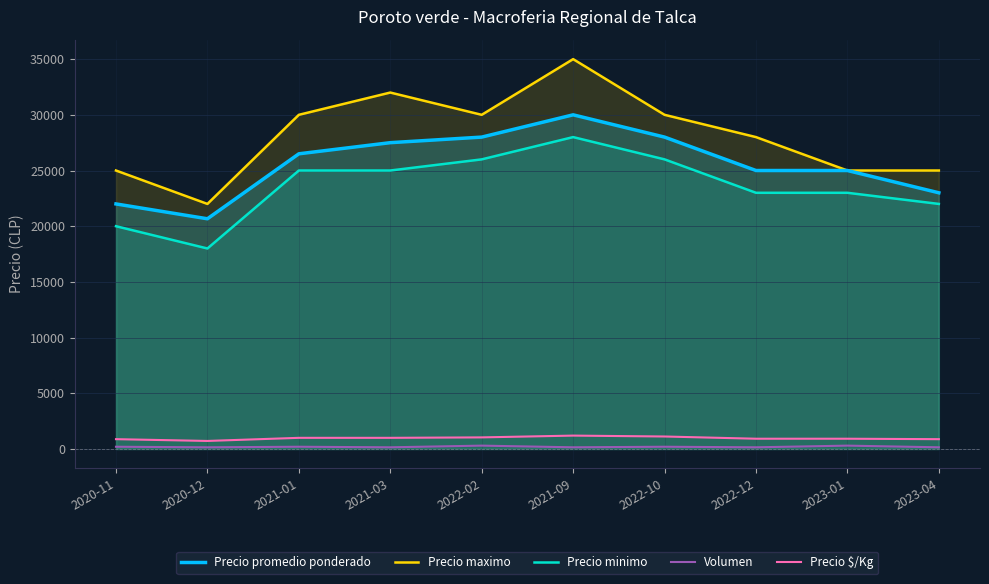

How many Precio maximo values are between 25000 and 30000?

7